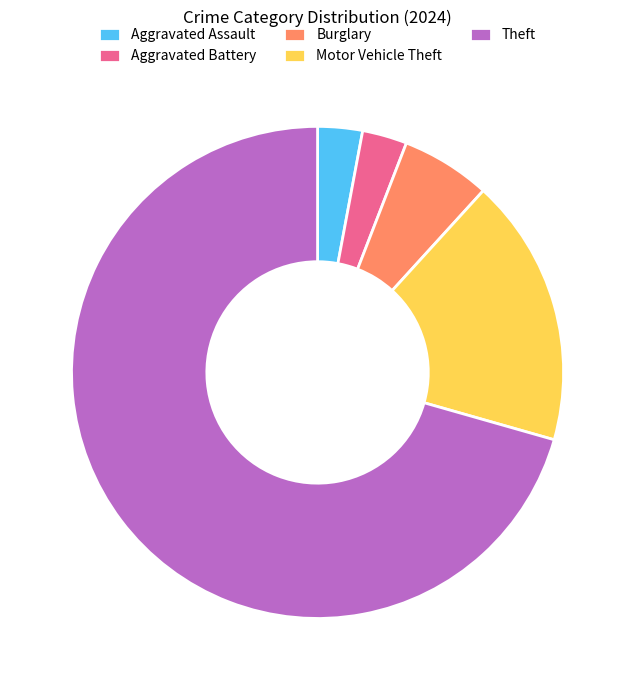

Do Aggravated Assault and Aggravated Battery together represent more than half of the pie?

No